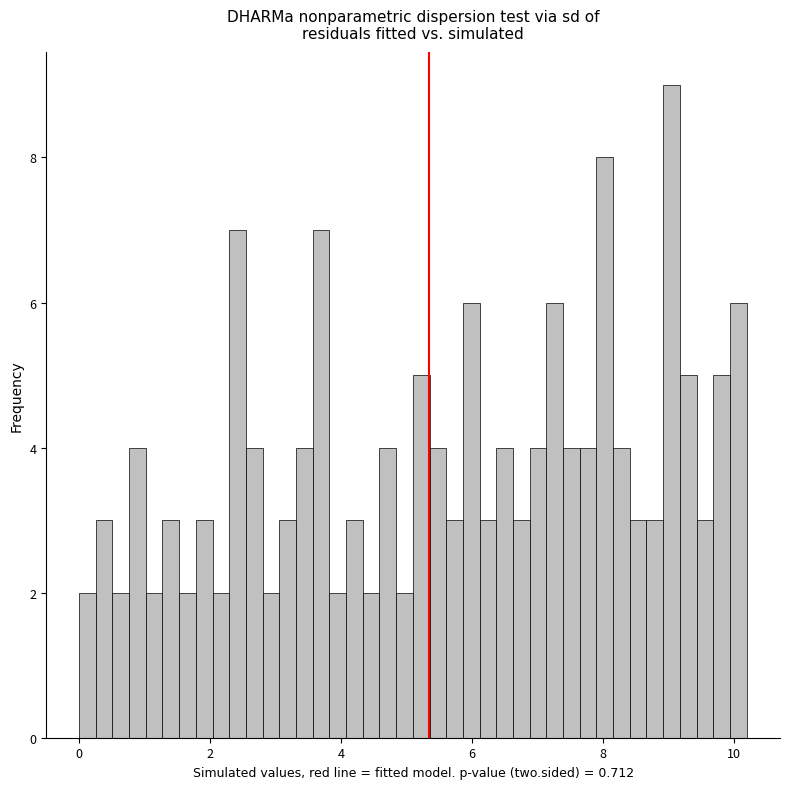

Read against the x-axis, roughly where is the centre of the tallest bar?

9.0